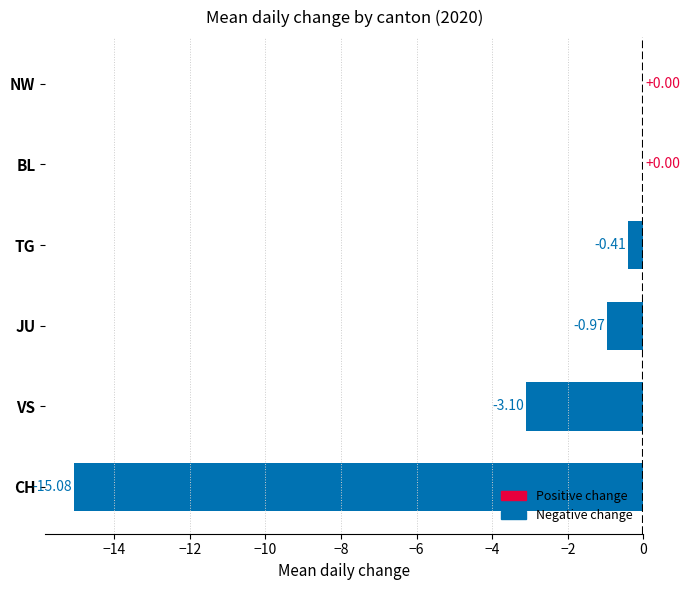

What is the change in value from CH to NW?

+15.1